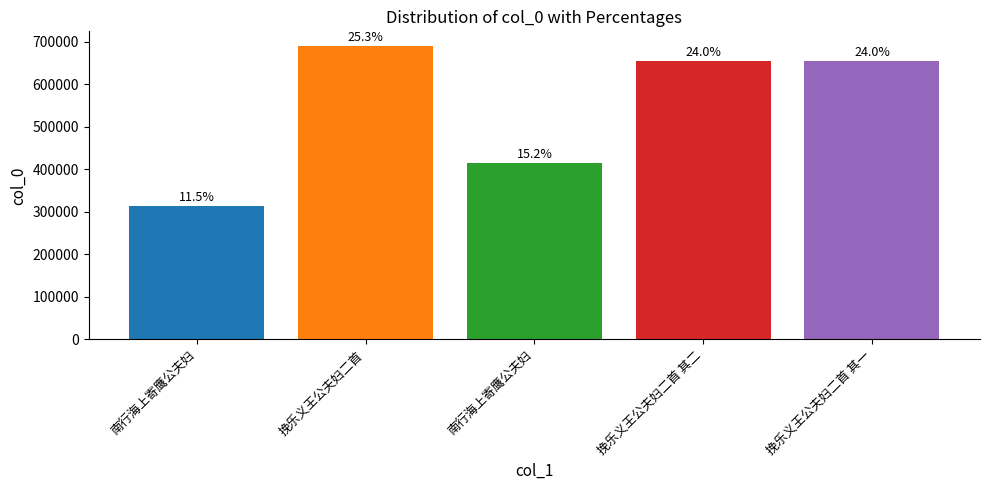

What is the smallest value displayed?

313498